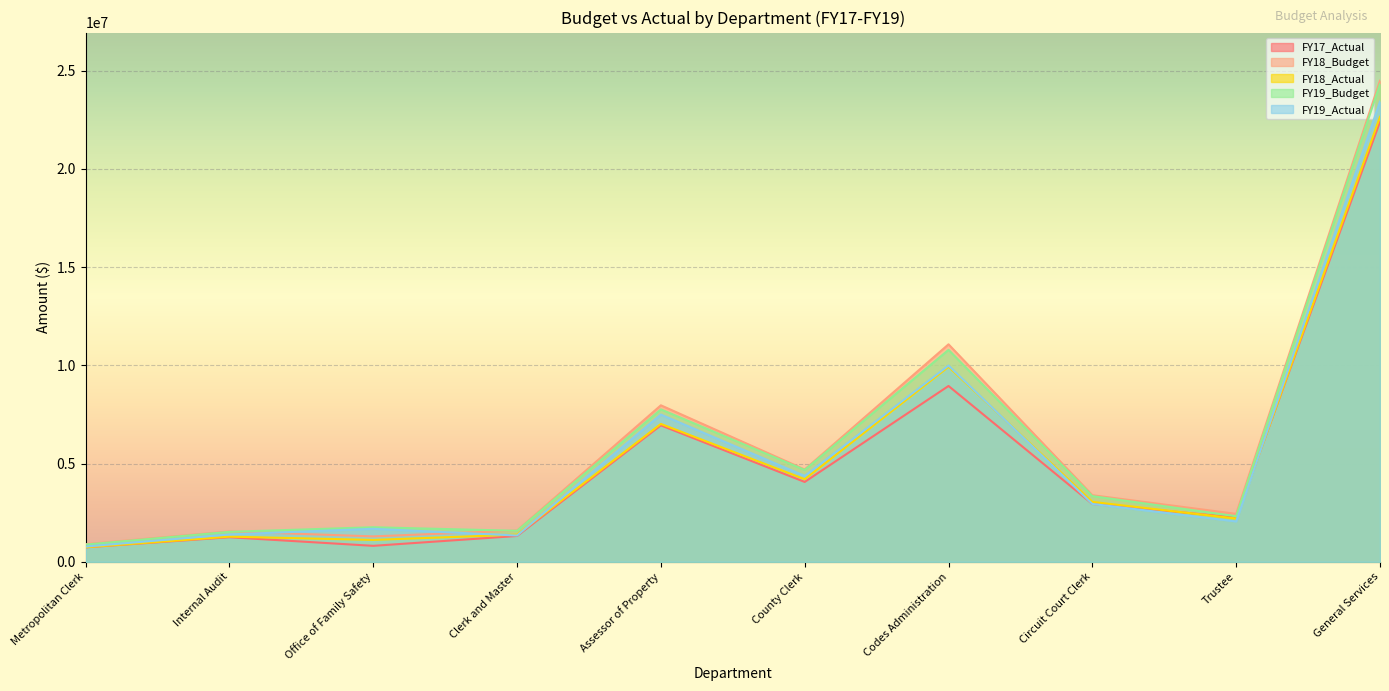

How many data points in FY17_Actual are less than 2946071?

5